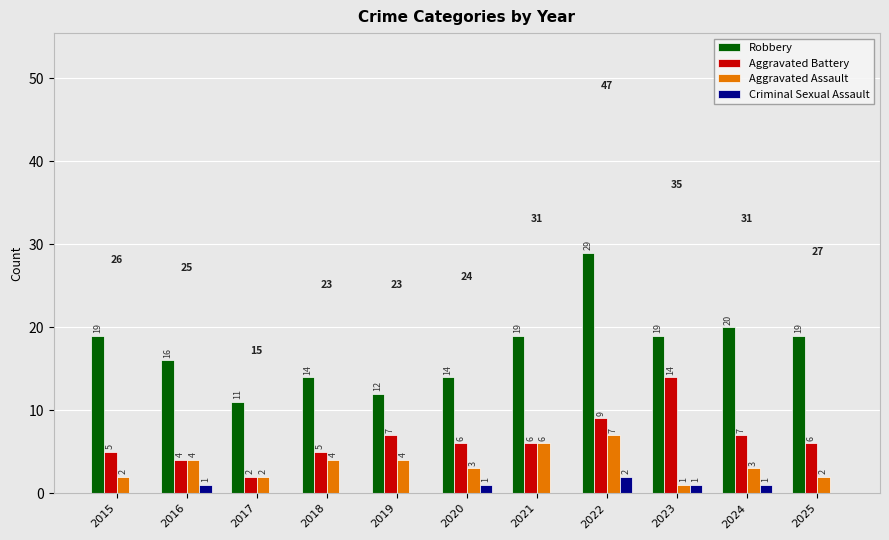

How many Criminal Sexual Assault values are between 0 and 1?

10